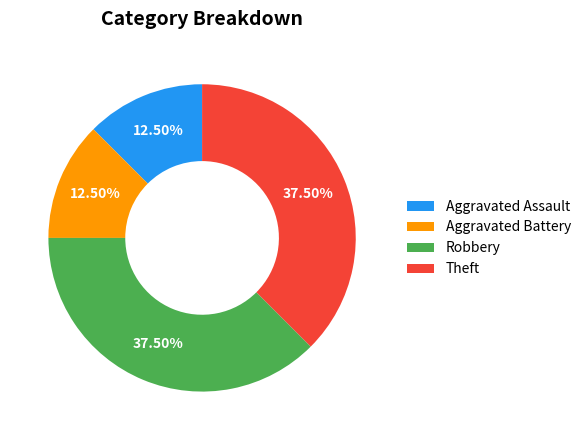

What is the ratio of the value at Theft to the value at Aggravated Battery?

3.0